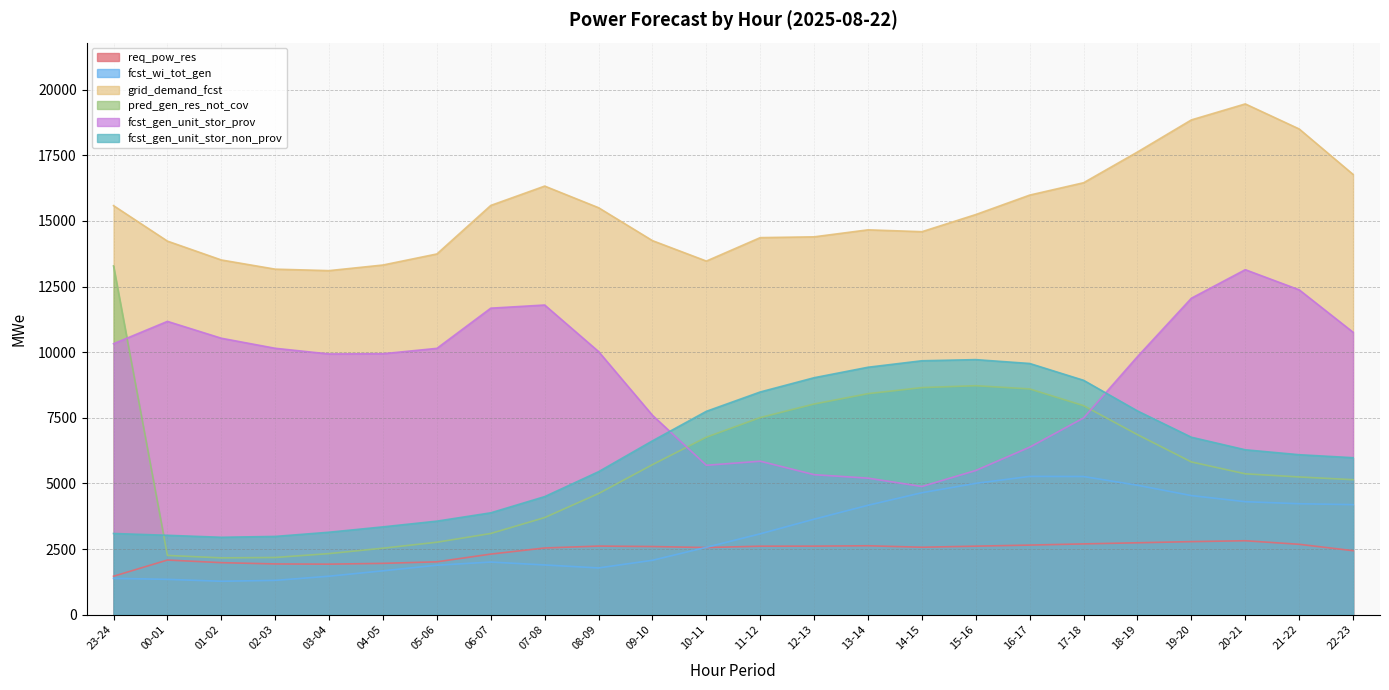

Between 02-03 and 05-06, which is larger?

05-06